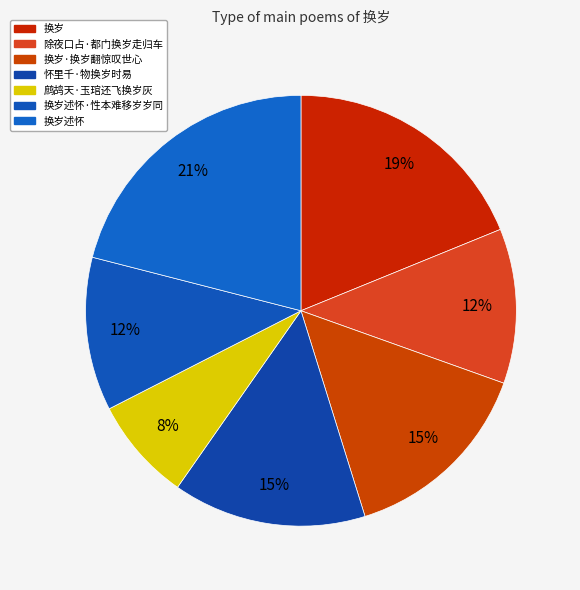

Count the number of slices in the pie.

7